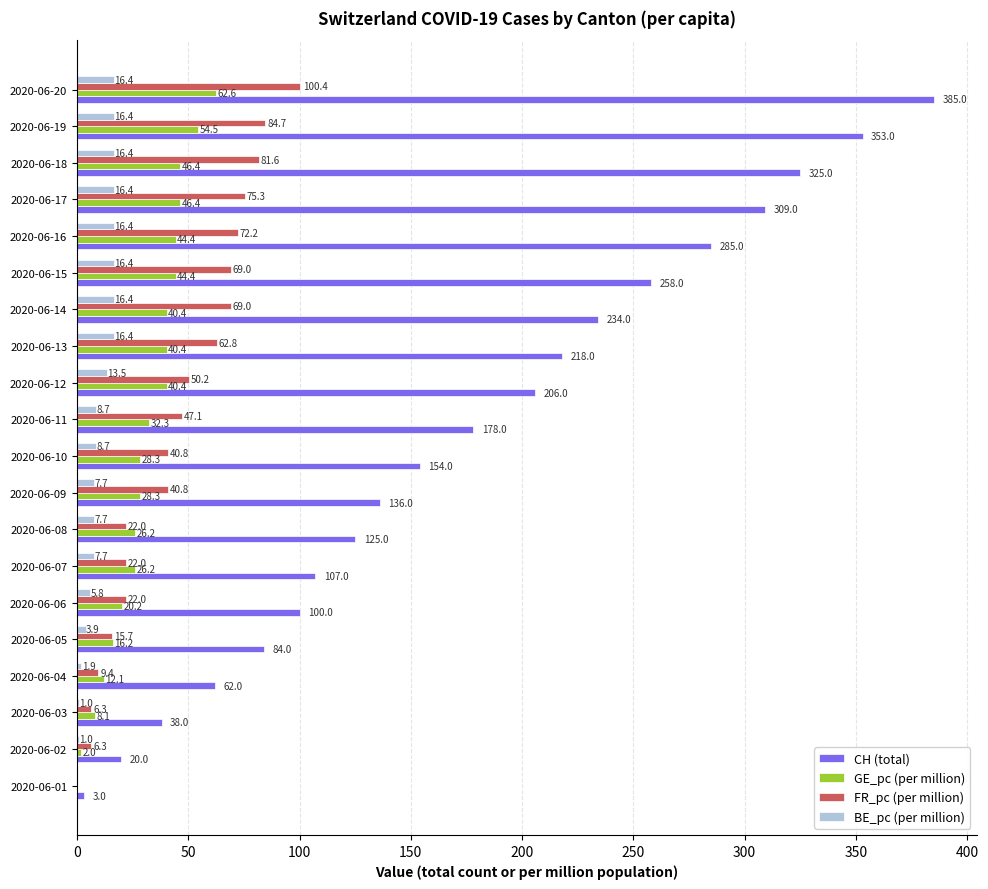

The value of CH (total) at 2020-06-10 is 154.0. True or false?

True